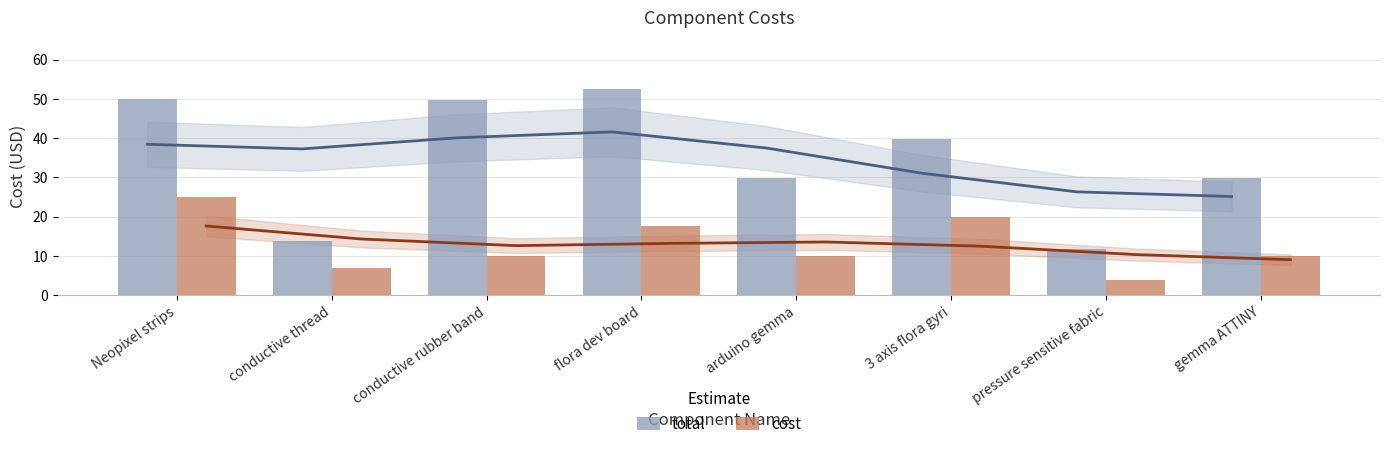

Which series has the widest spread of values?

total